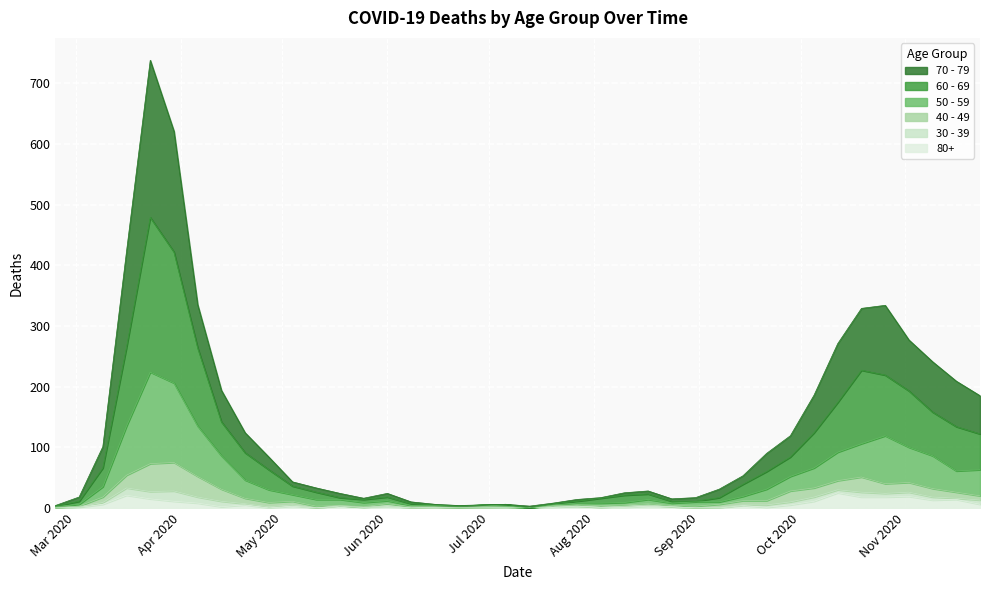

What is the approximate value of 80+ at 2020-04-06?

8